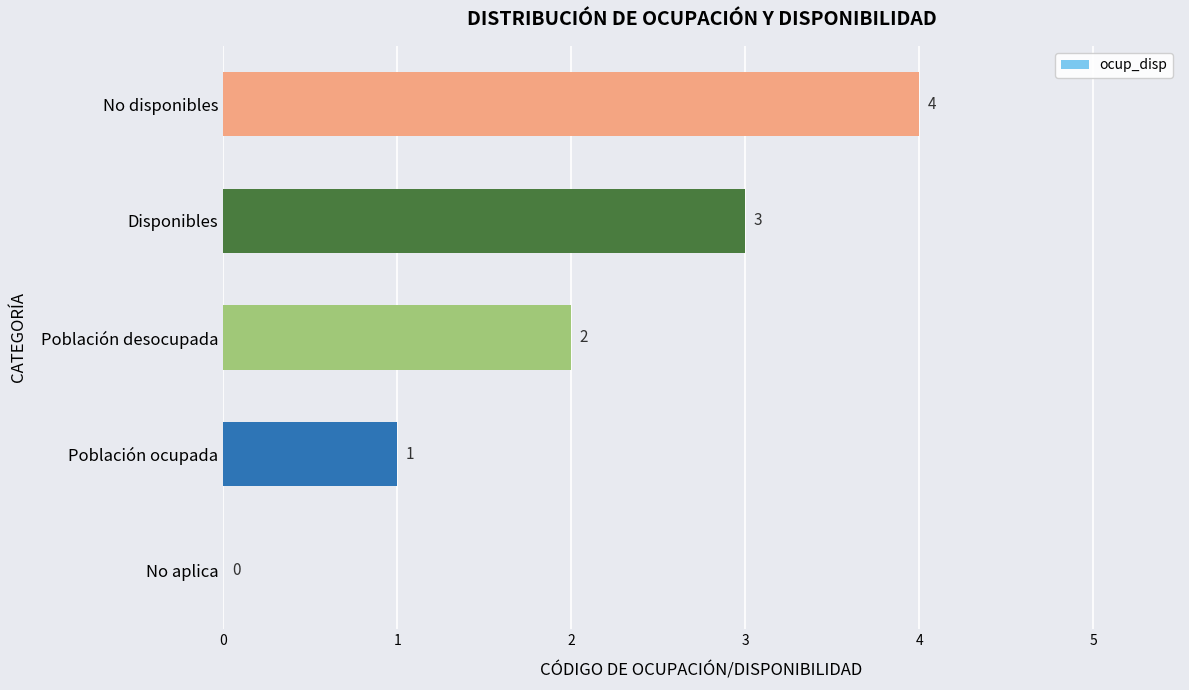

What is the sum of all values?

10